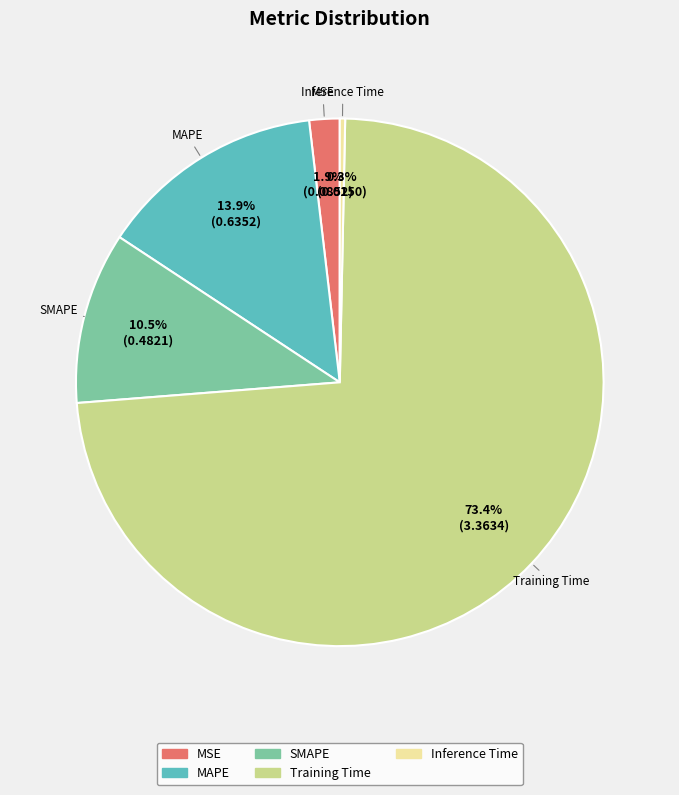

To the nearest percent, what is the difference between the Inference Time and Training Time slice percentages?

73%